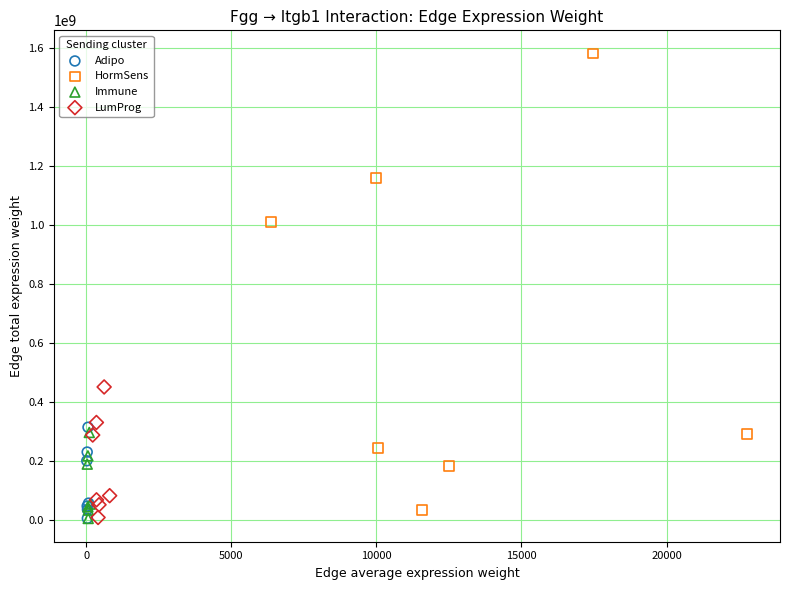

Which series reaches the maximum Y coordinate?

HormSens